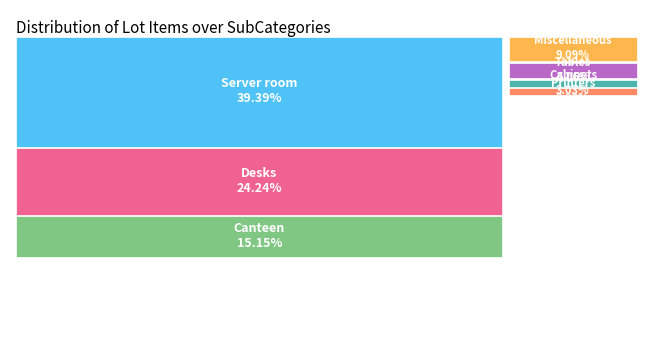

What is the change in value from Desks to Printers?

-7